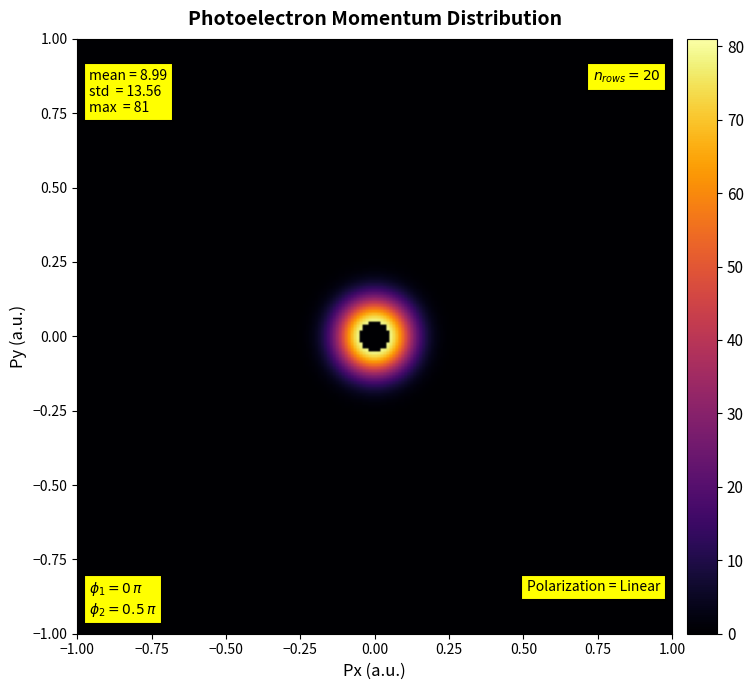

At how many categories does at least one series exceed 45?

3